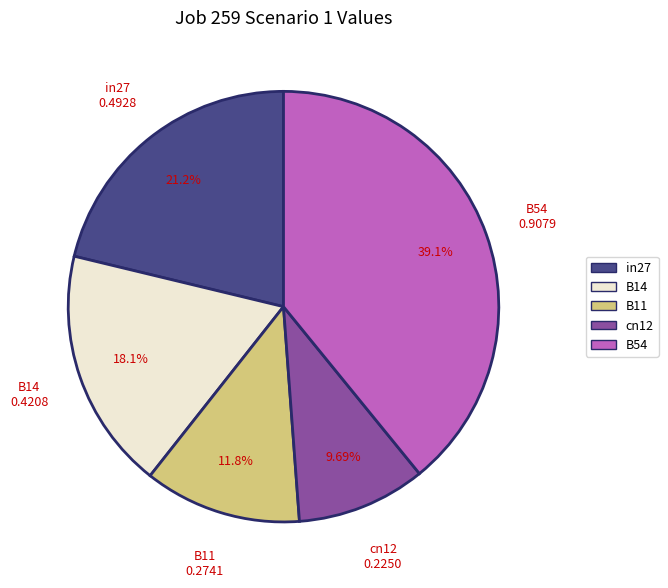

Count the number of slices in the pie.

5